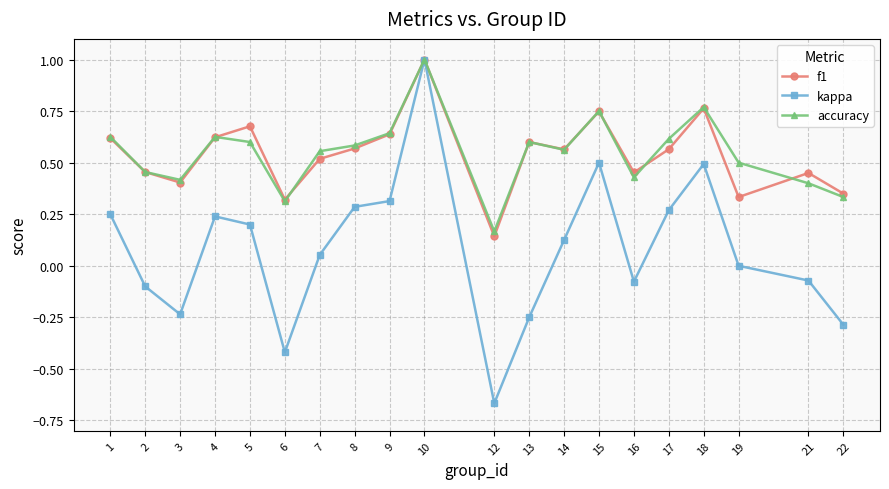

Is this an area chart (filled region under the line)?

No